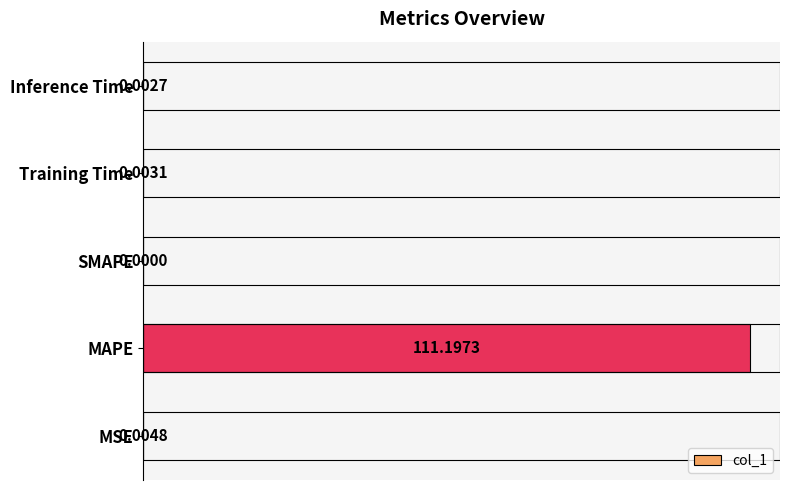

Are the bars horizontal?

Yes